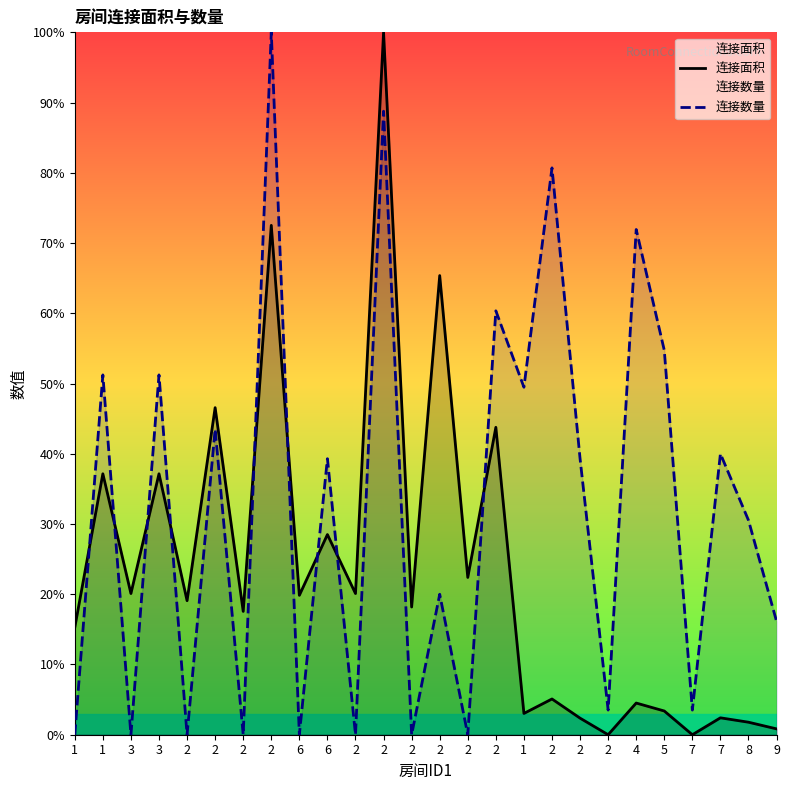

Which series has the largest total across all categories?

连接数量